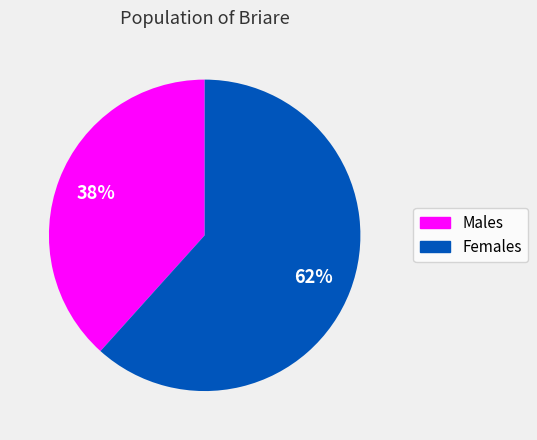

To the nearest percent, what is the average slice percentage?

50%